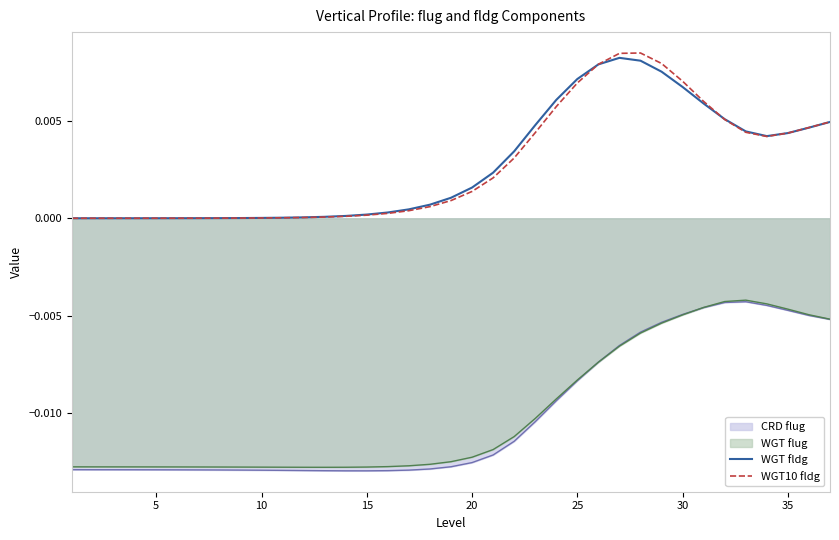

True or false: WGT fldg and CRD flug intersect in this chart.

False